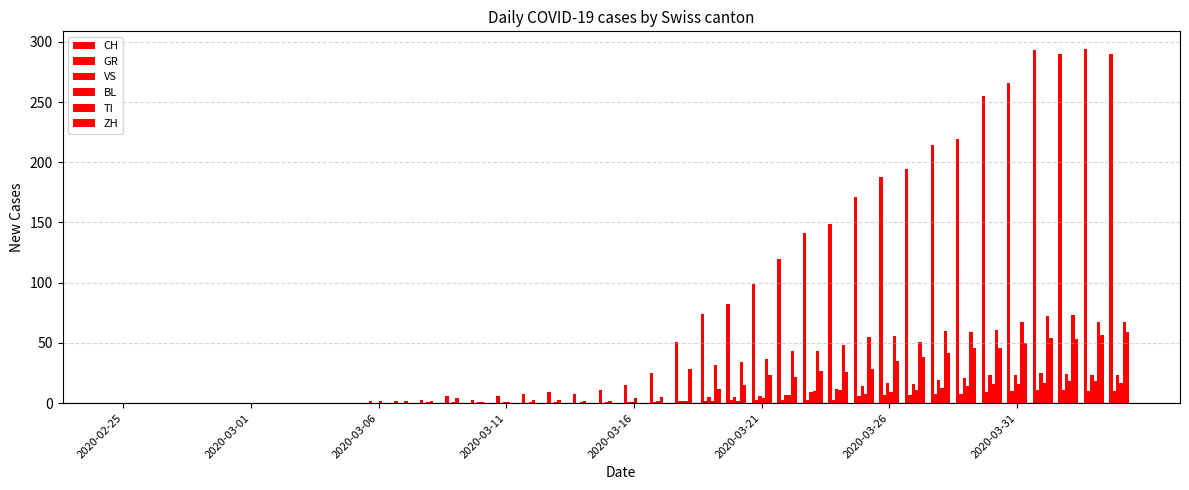

How many distinct data groups are displayed?

6